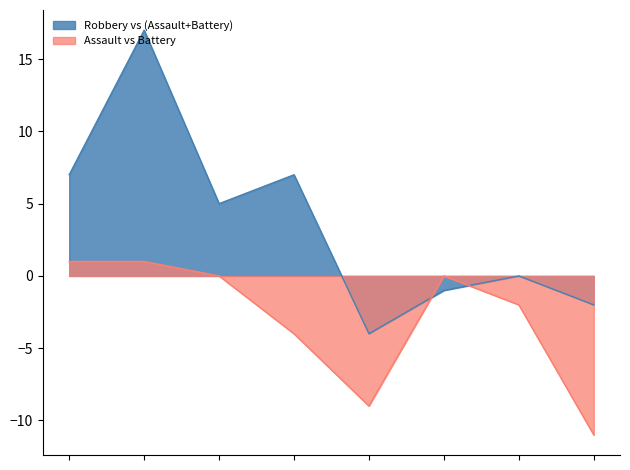

Which series has the widest spread of values?

Robbery vs (Assault+Battery)